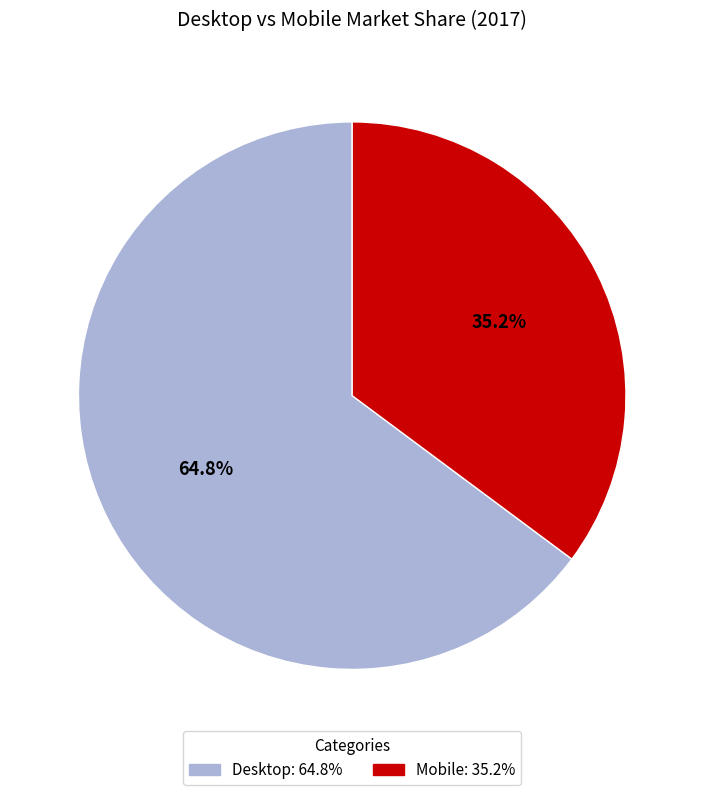

The Desktop slice represents 80% of the pie. True or false?

False